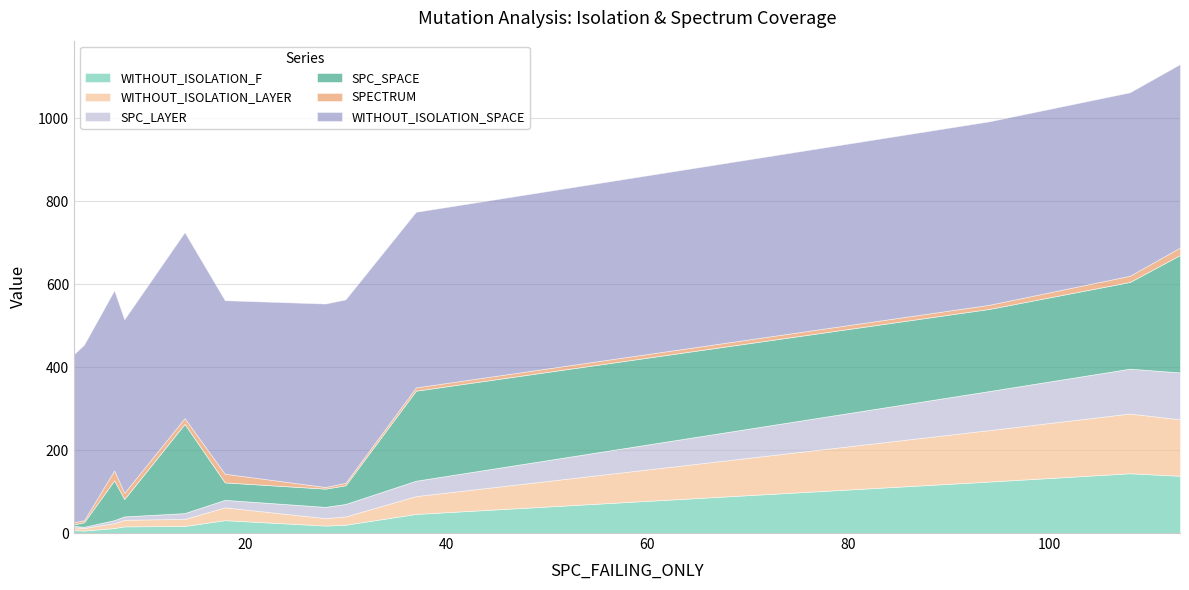

Does the chart display data point markers on the line(s)?

No